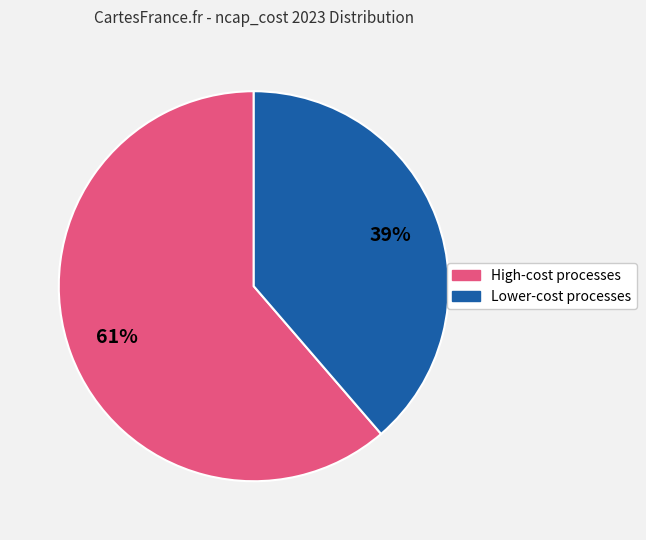

To the nearest percent, what is the average slice percentage?

50%